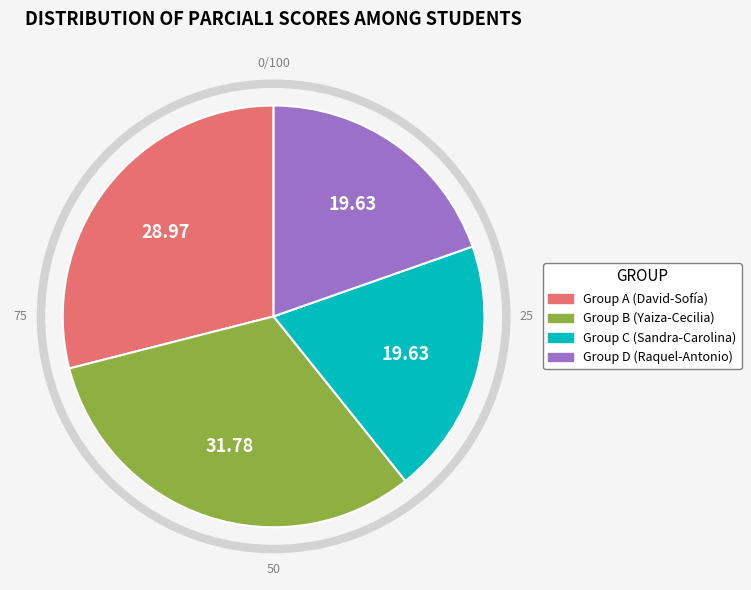

Which slice is the largest?

Yaiza